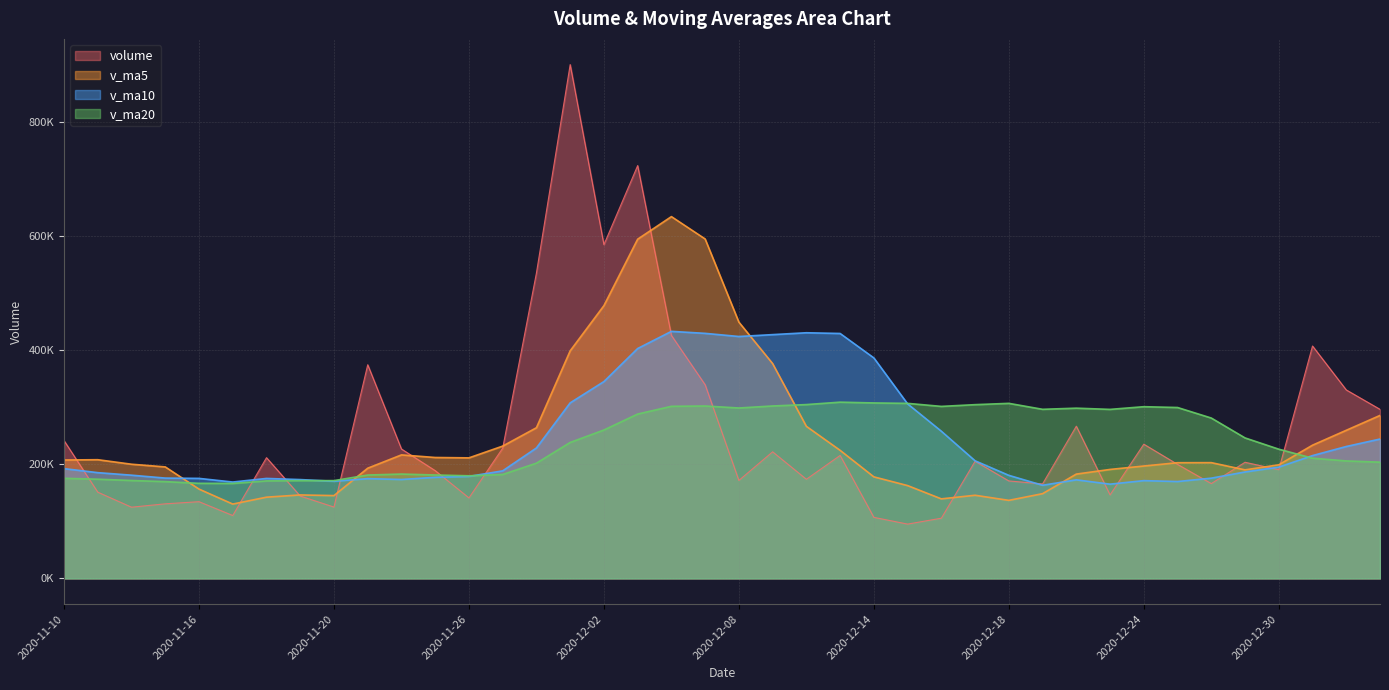

Is the value of v_ma10 at 2020-12-29 greater than the value of v_ma5 at 2020-11-30?

No